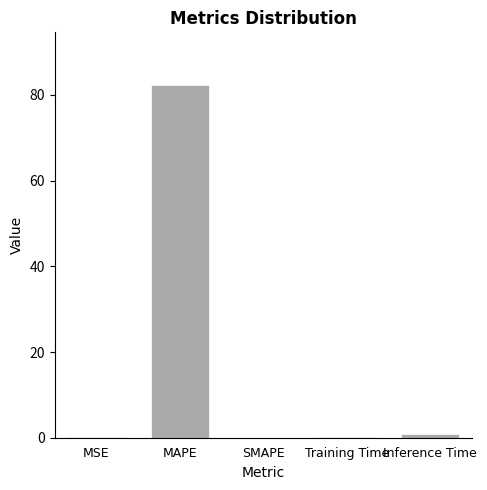

What is the sum of all values?

83.3